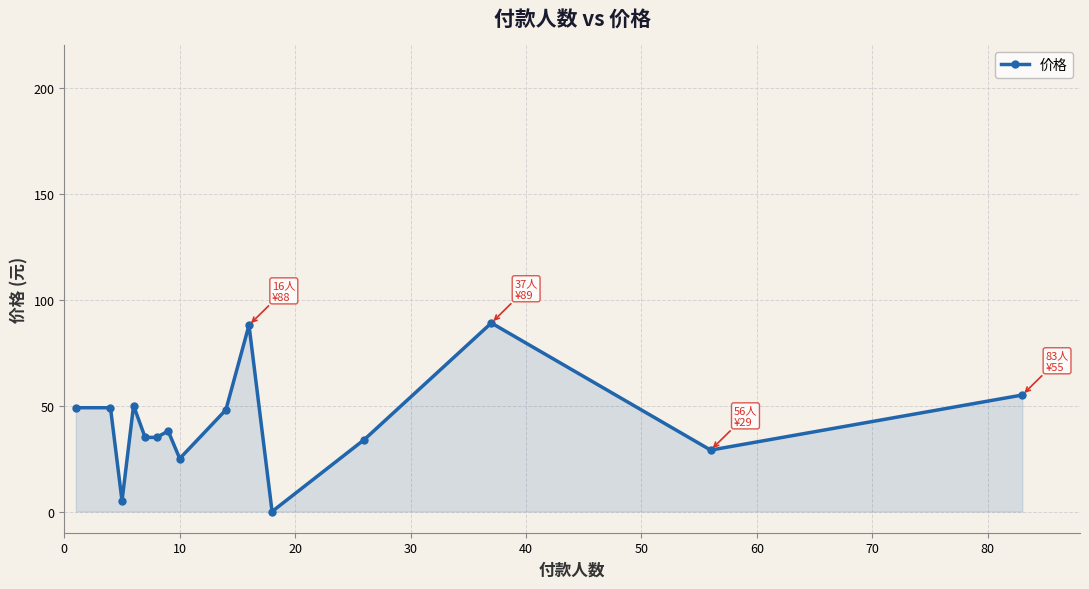

What is the difference between the second highest and second lowest values?

83